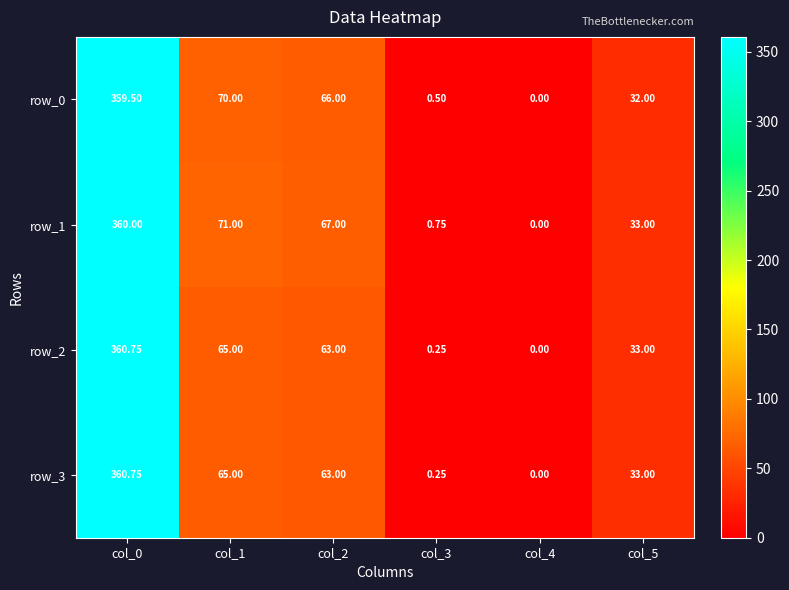

Is it true that row_3 equals 65.0 at col_1?

True